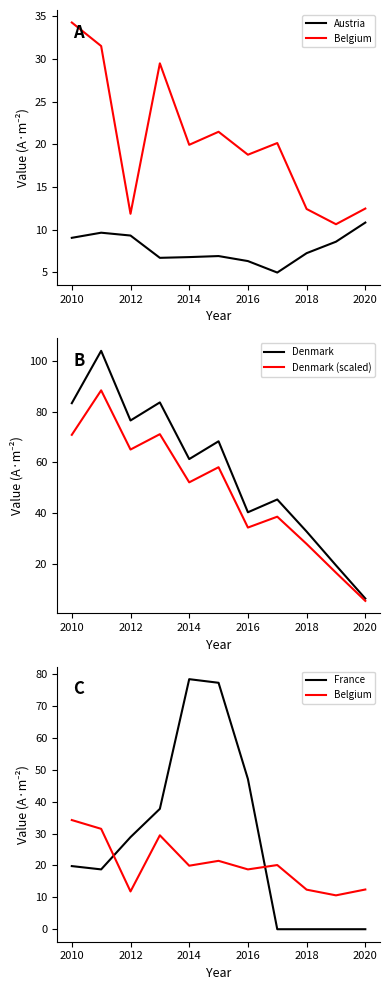

At how many categories does at least one series exceed 95?

1